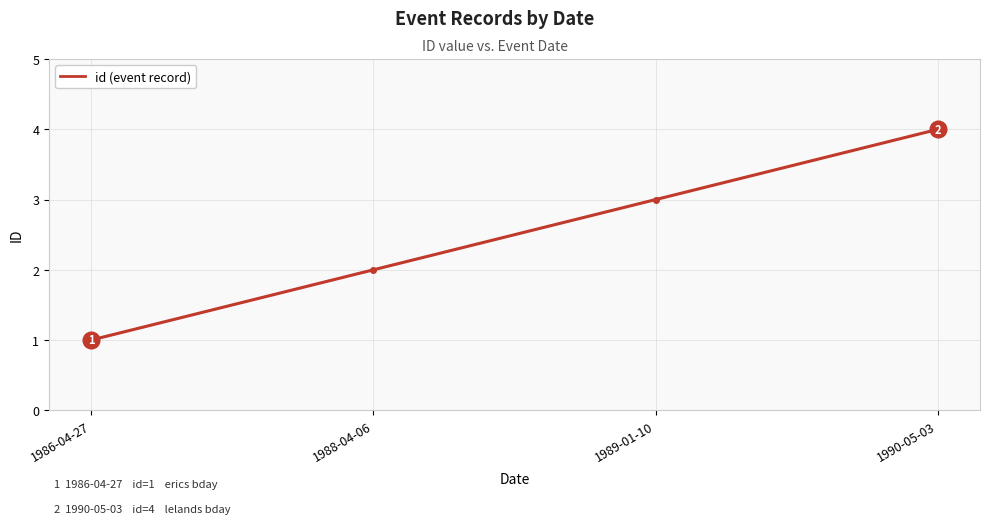

Reading left to right, transcribe all the data shown in this chart.

1	2	3	4